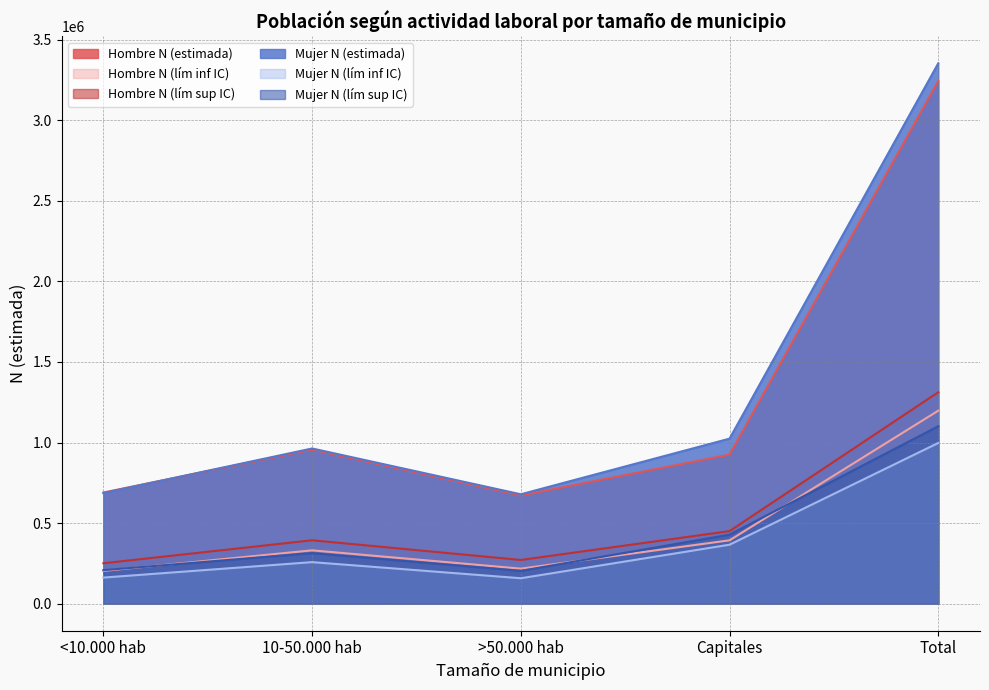

In Hombre N (estimada), how many points are higher than both neighbors (excluding endpoints)?

1